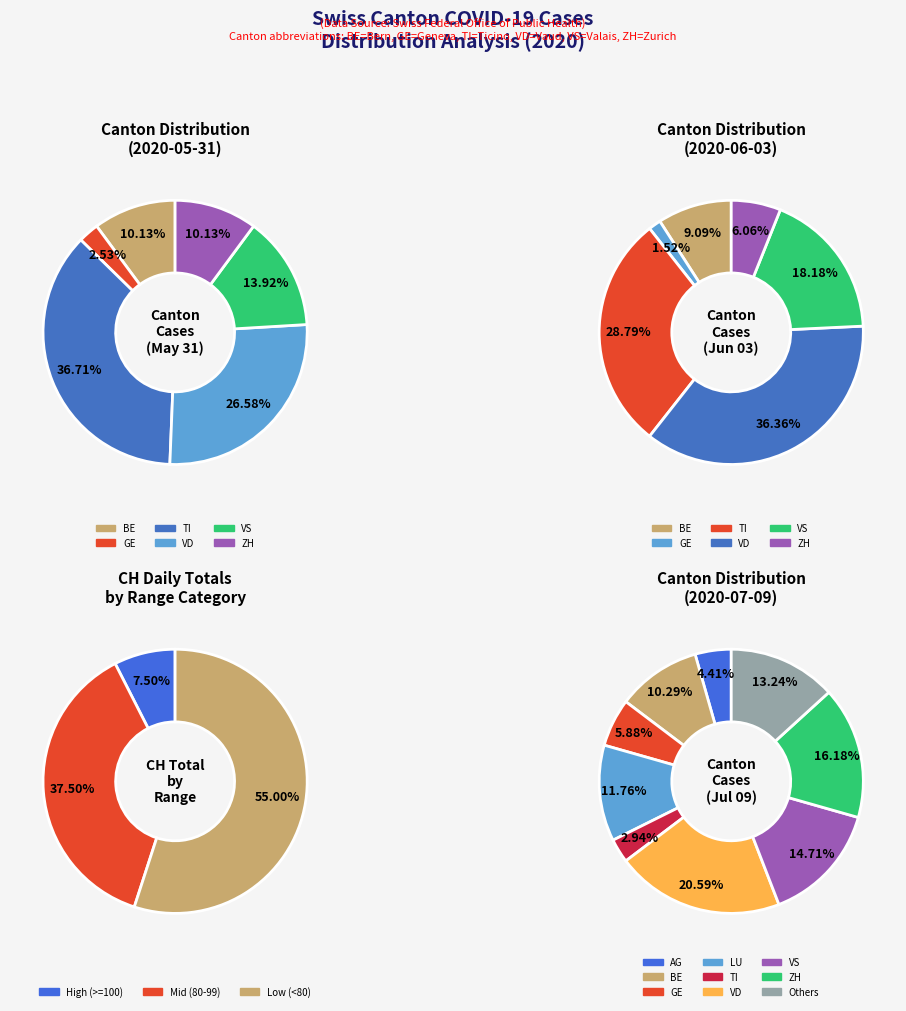

Is 2020-06-27 the majority of the pie?

No